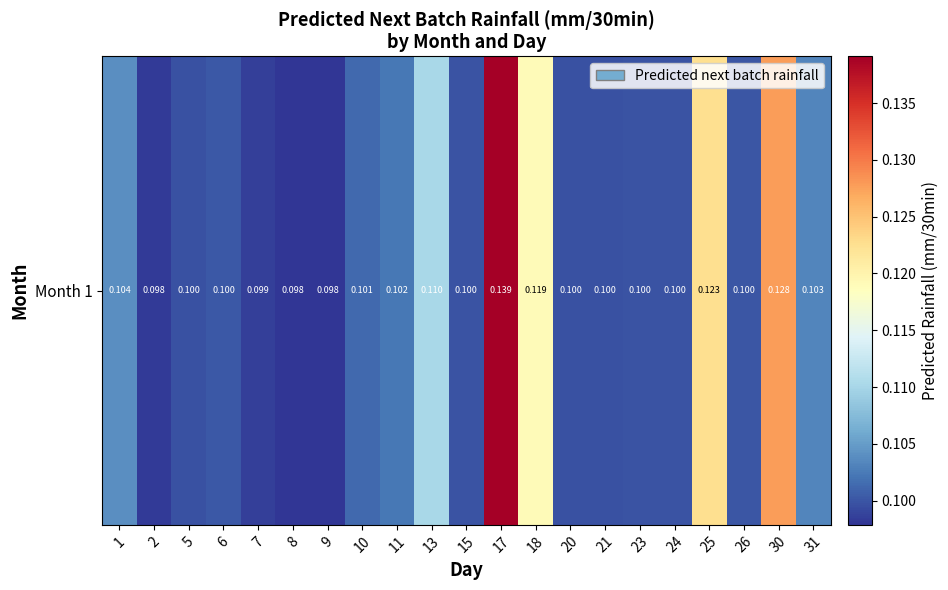

Between 21 and 8, which is larger?

21